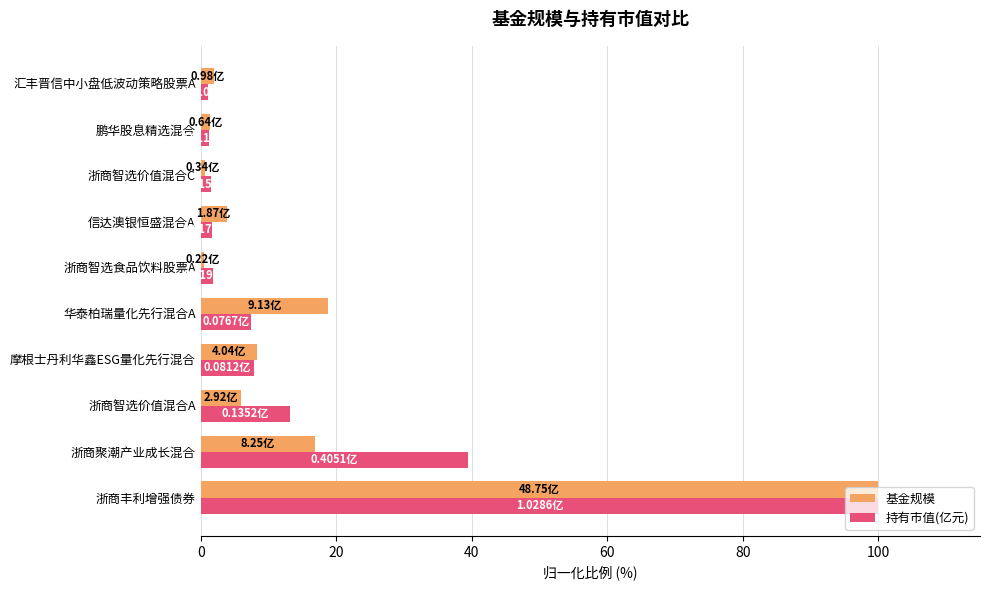

What is the total value across all series at 浙商智选价值混合A?

19.1